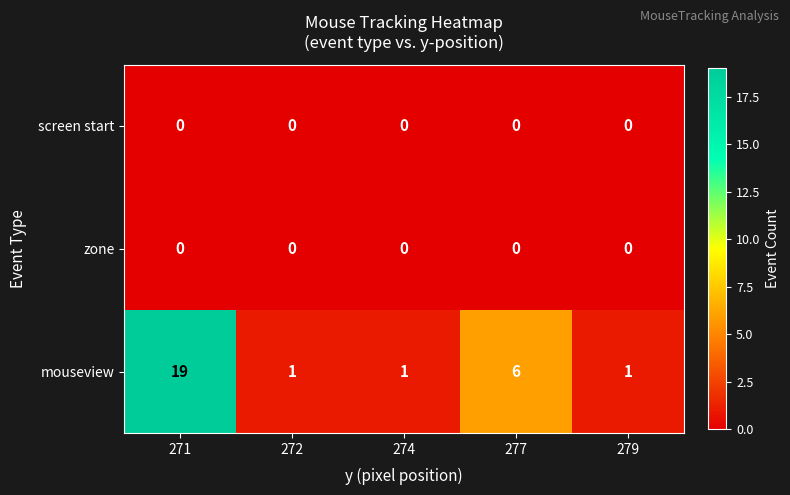

Which series has the largest range (max minus min)?

mouseview